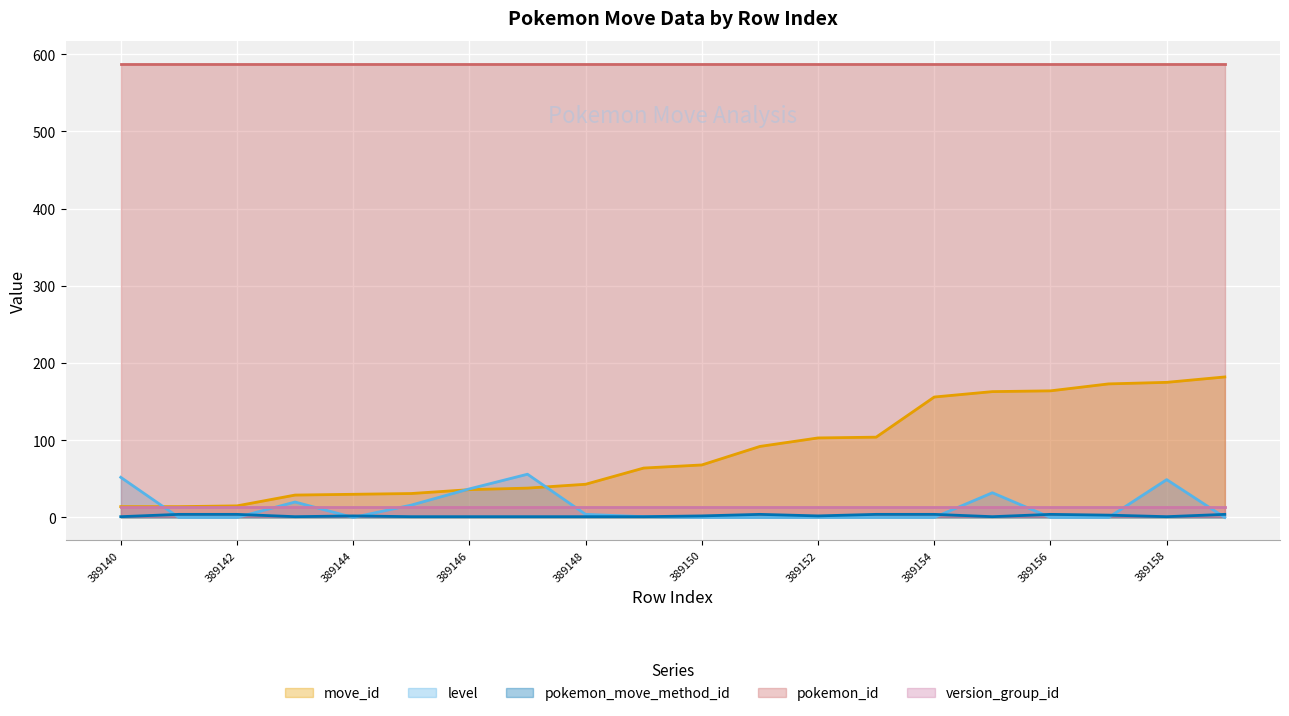

Which series has the largest total across all categories?

pokemon_id